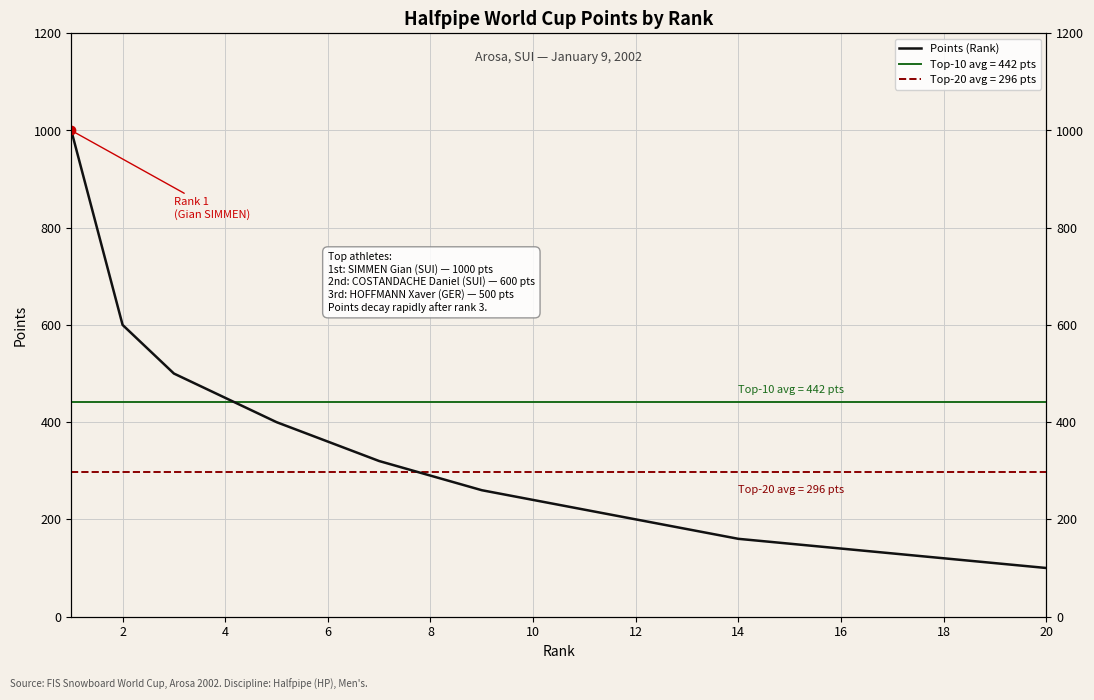

How many data points are above 240?

9